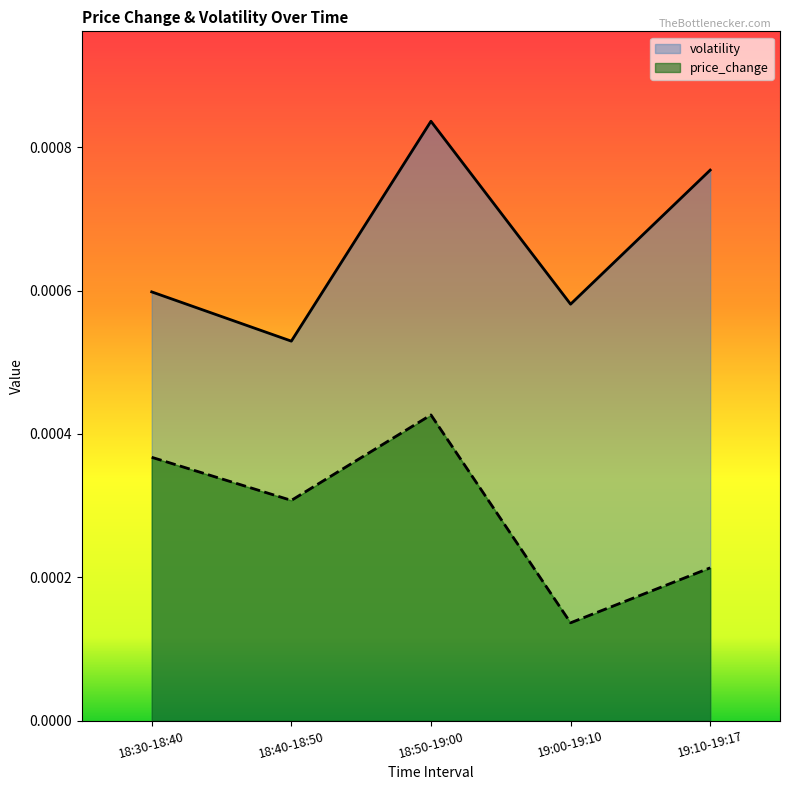

True or false: price_change has a value of 0.0 at 18:40-18:50.

False